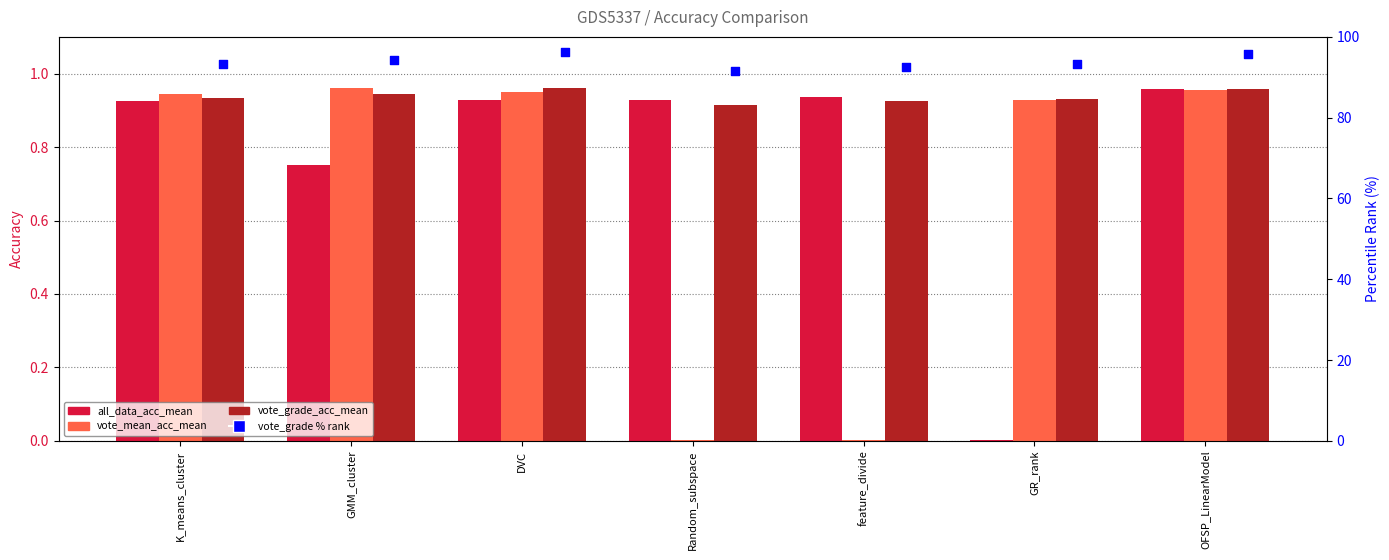

Is the value of all_data_acc_mean at K_means_cluster greater than the value of vote_grade % rank at Random_subspace?

No